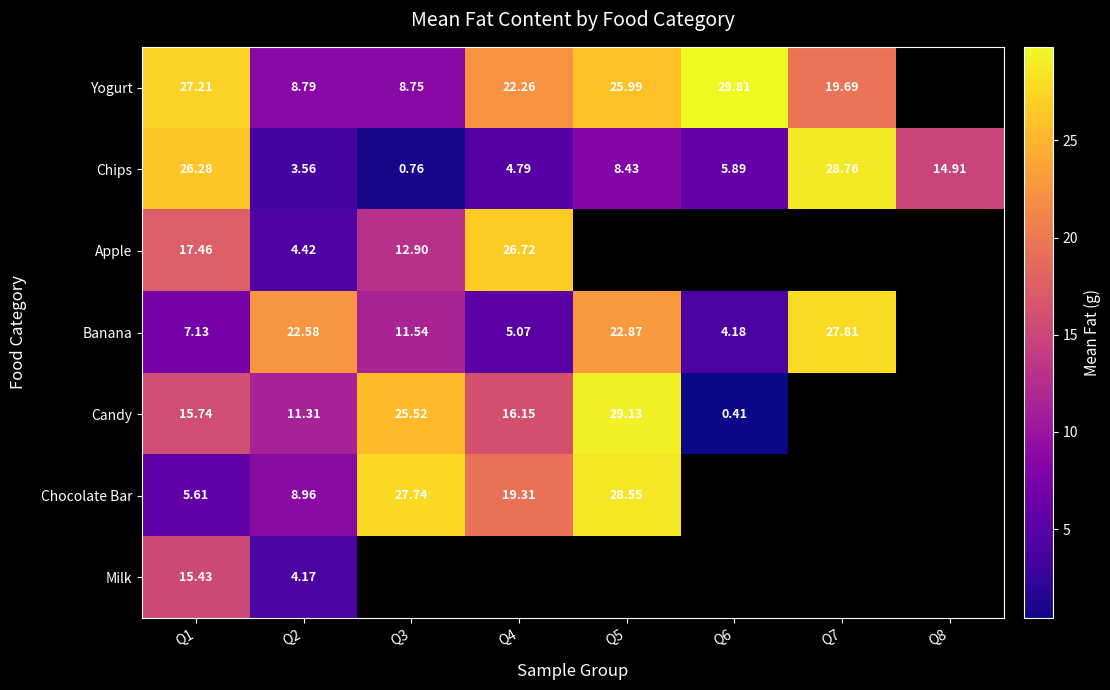

At how many categories does at least one series exceed 6?

8